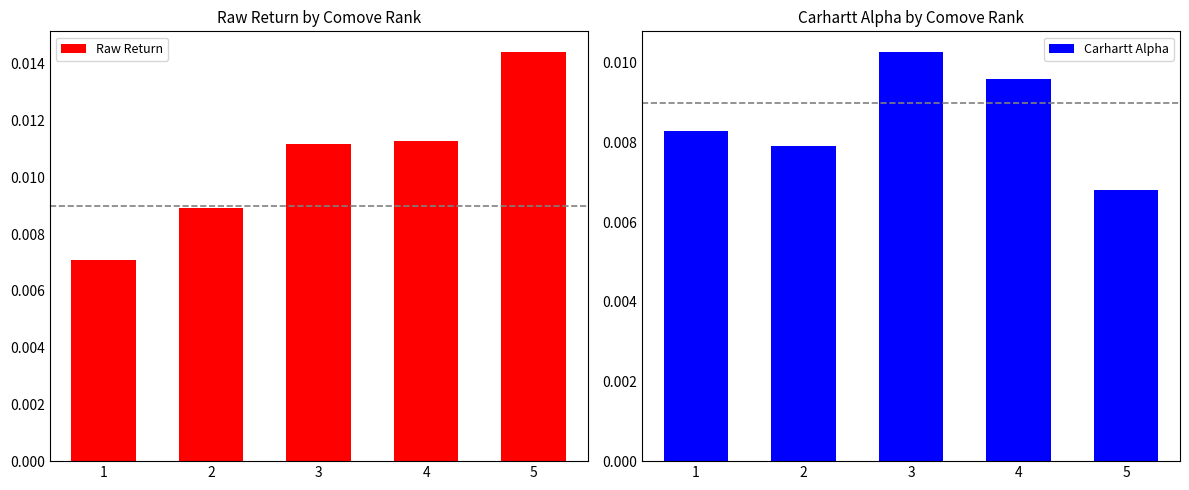

How many bars are there in each group?

2